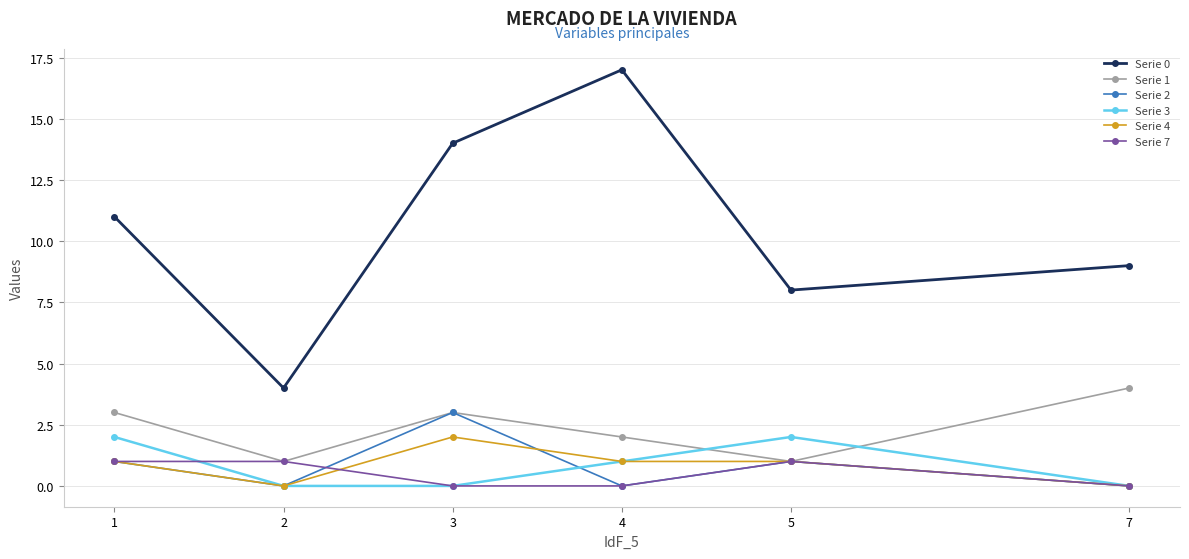

What value does the Serie 3 series have at 1?

2